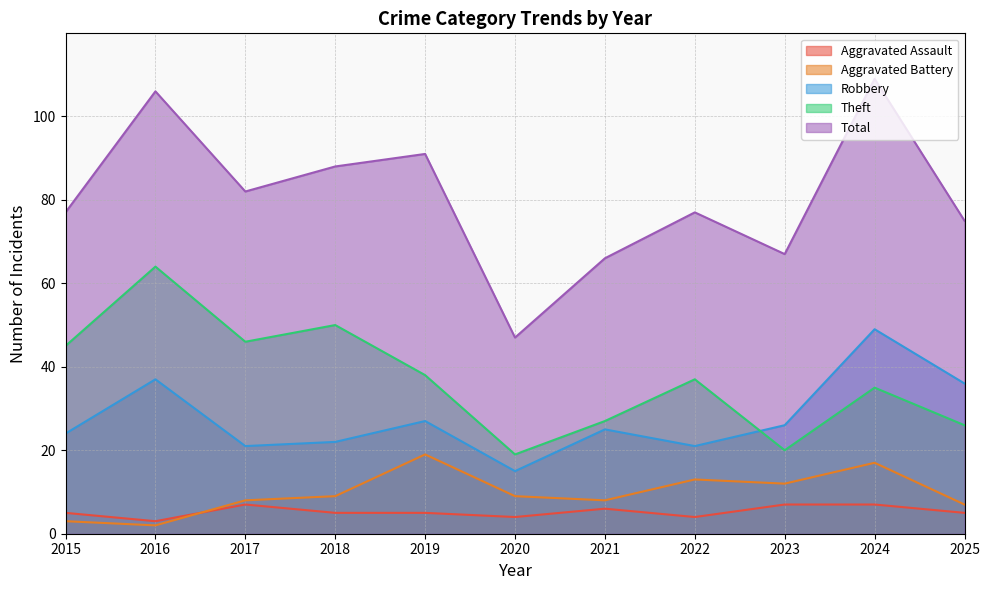

At which category is the sum across all series the highest?

2024